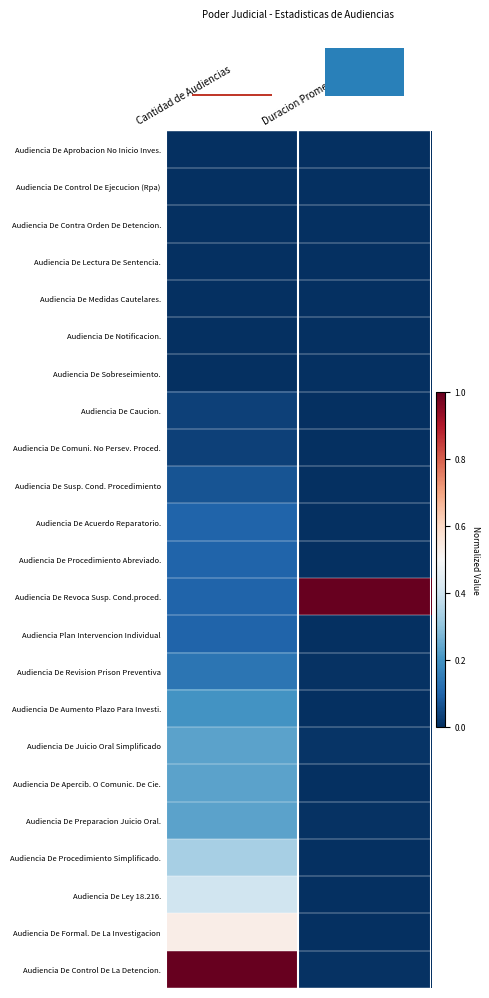

Reading left to right, what are all the values shown in this chart?

row_0: 0.0	0.0
row_1: 0.0	0.0
row_2: 0.0	0.0
row_3: 0.0	0.0
row_4: 0.0	0.0
row_5: 0.0	0.0
row_6: 0.0	0.0
row_7: 0.0	0.0
row_8: 0.0	0.0
row_9: 0.1	0.0
row_10: 0.1	0.0
row_11: 0.1	0.0
row_12: 0.1	1.0
row_13: 0.1	0.0
row_14: 0.1	0.0
row_15: 0.2	0.0
row_16: 0.2	0.0
row_17: 0.2	0.0
row_18: 0.2	0.0
row_19: 0.3	0.0
row_20: 0.4	0.0
row_21: 0.5	0.0
row_22: 1.0	0.0